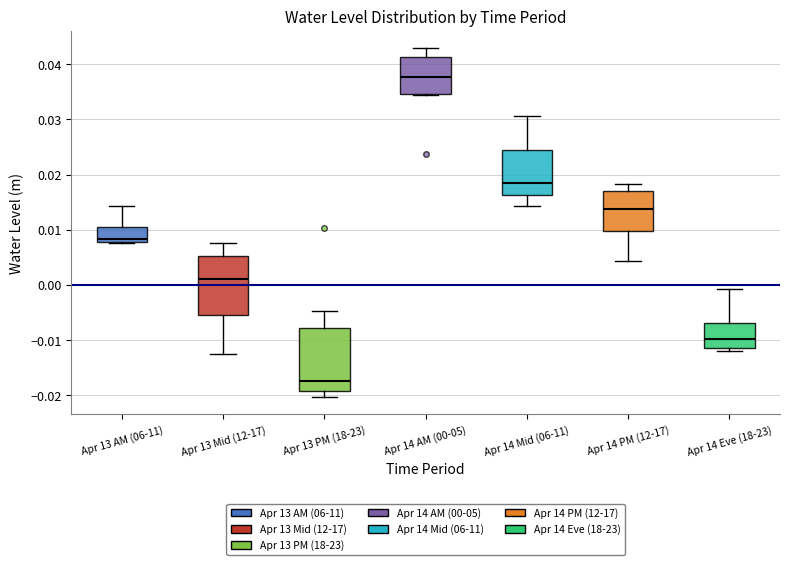

Reading left to right, transcribe this box plot: for each box, give where its median line is, the range the box spans, and where its two whiskers end, as read against the y-axis. The values are not printed on the chart, so give them approximately, as read against the axis.

Apr 13 AM (06-11): median 0.008 (just above the box's lower edge), box 0.008 to 0.010, whiskers 0.008 to 0.014
Apr 13 Mid (12-17): median 0.001, box -0.005 to 0.005, whiskers -0.013 to 0.008
Apr 13 PM (18-23): median -0.017, box -0.019 to -0.008, whiskers -0.020 to -0.005
Apr 14 AM (00-05): median 0.038, box 0.035 to 0.041, whiskers 0.034 to 0.043
Apr 14 Mid (06-11): median 0.019, box 0.016 to 0.024, whiskers 0.014 to 0.031
Apr 14 PM (12-17): median 0.014, box 0.010 to 0.017, whiskers 0.004 to 0.018
Apr 14 Eve (18-23): median -0.010, box -0.011 to -0.007, whiskers -0.012 to -0.001